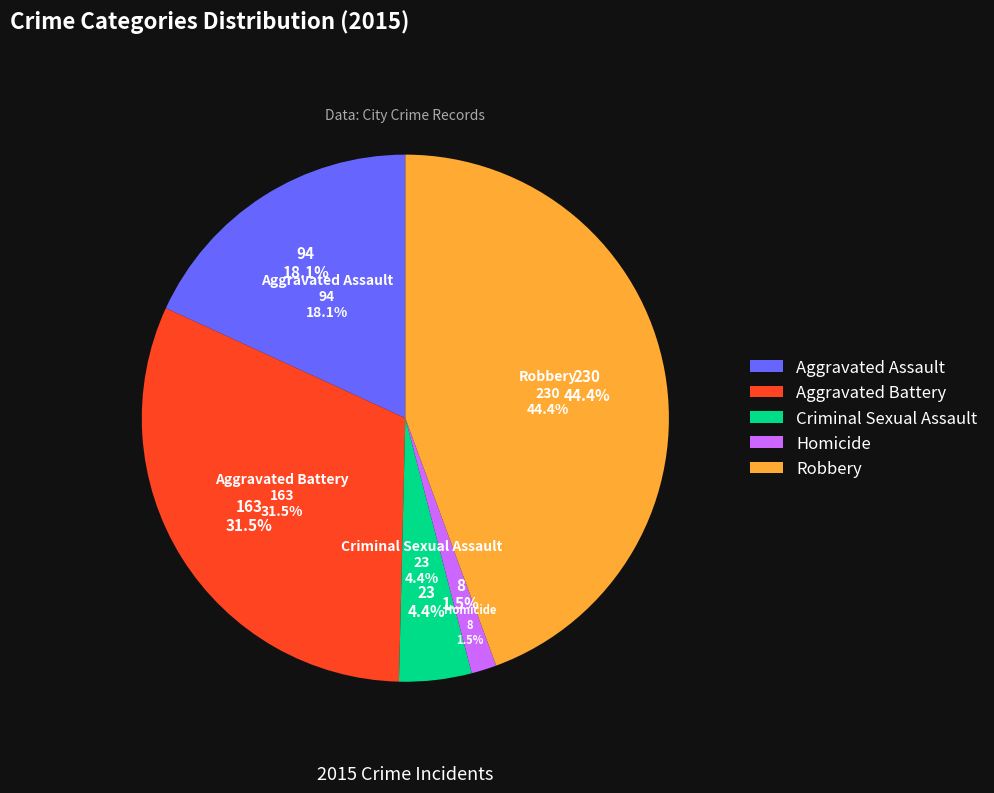

Do Homicide and Criminal Sexual Assault together represent more than half of the pie?

No